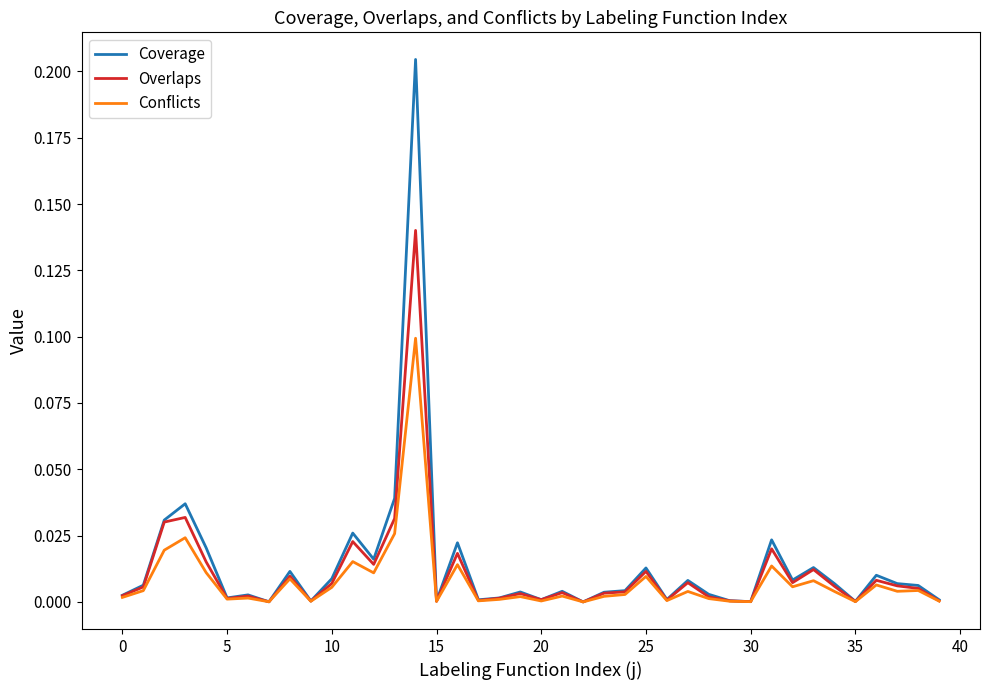

List the series in order of their peak value, lowest first.

Conflicts, Overlaps, Coverage